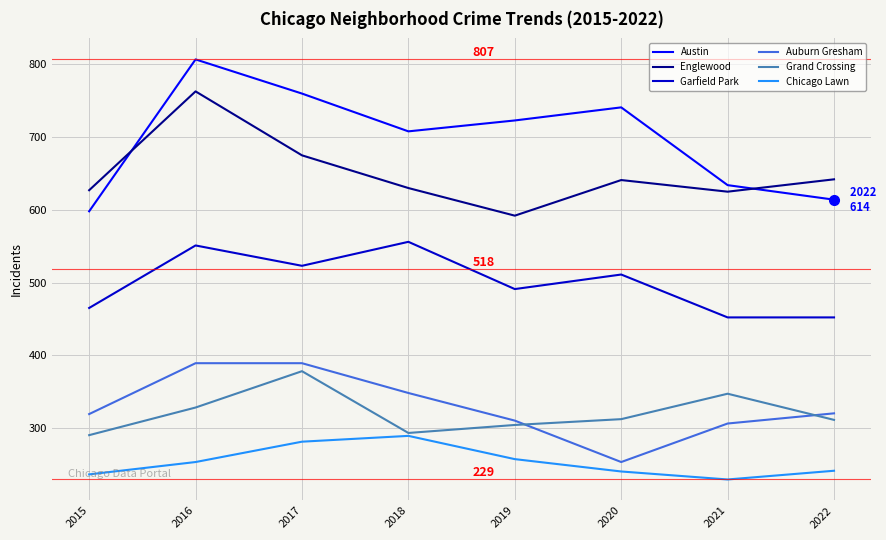

What is the maximum value for Chicago Lawn?

289